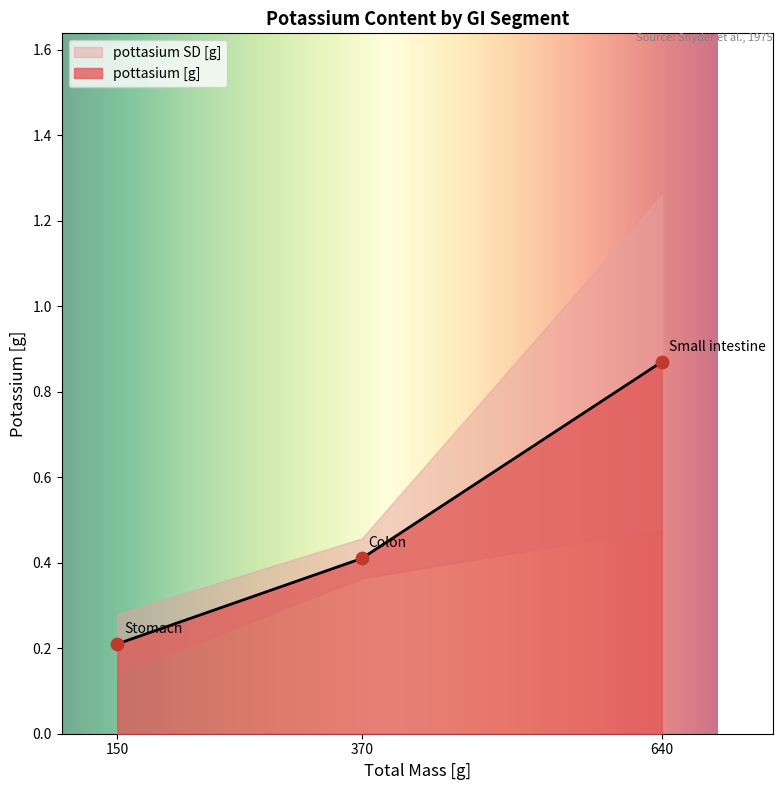

What is the total value across all series at Stomach?

0.3